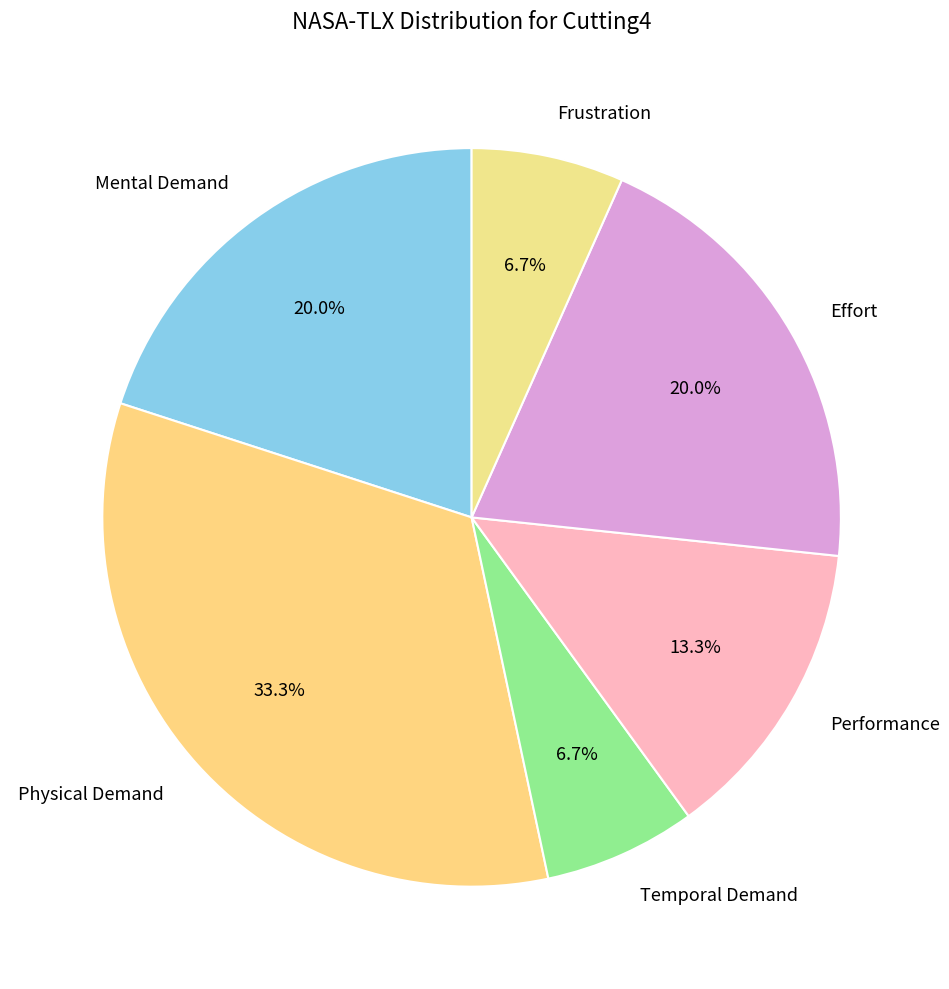

Between Physical Demand and Frustration, which is larger?

Physical Demand